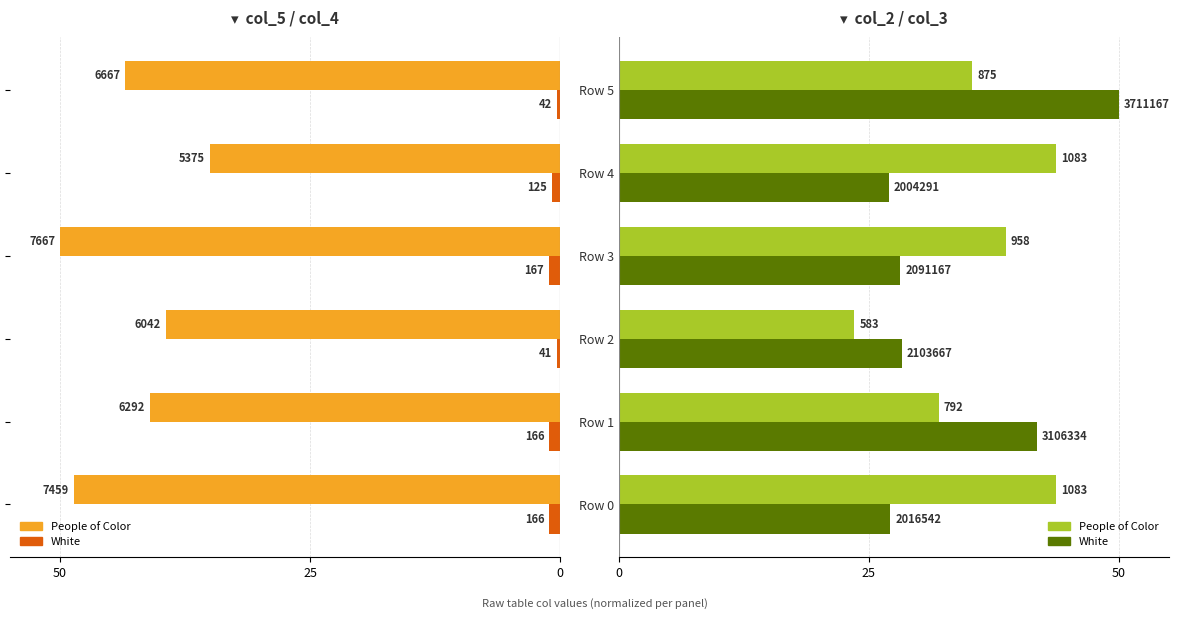

The value of White at Row 5 is 29.6. True or false?

False